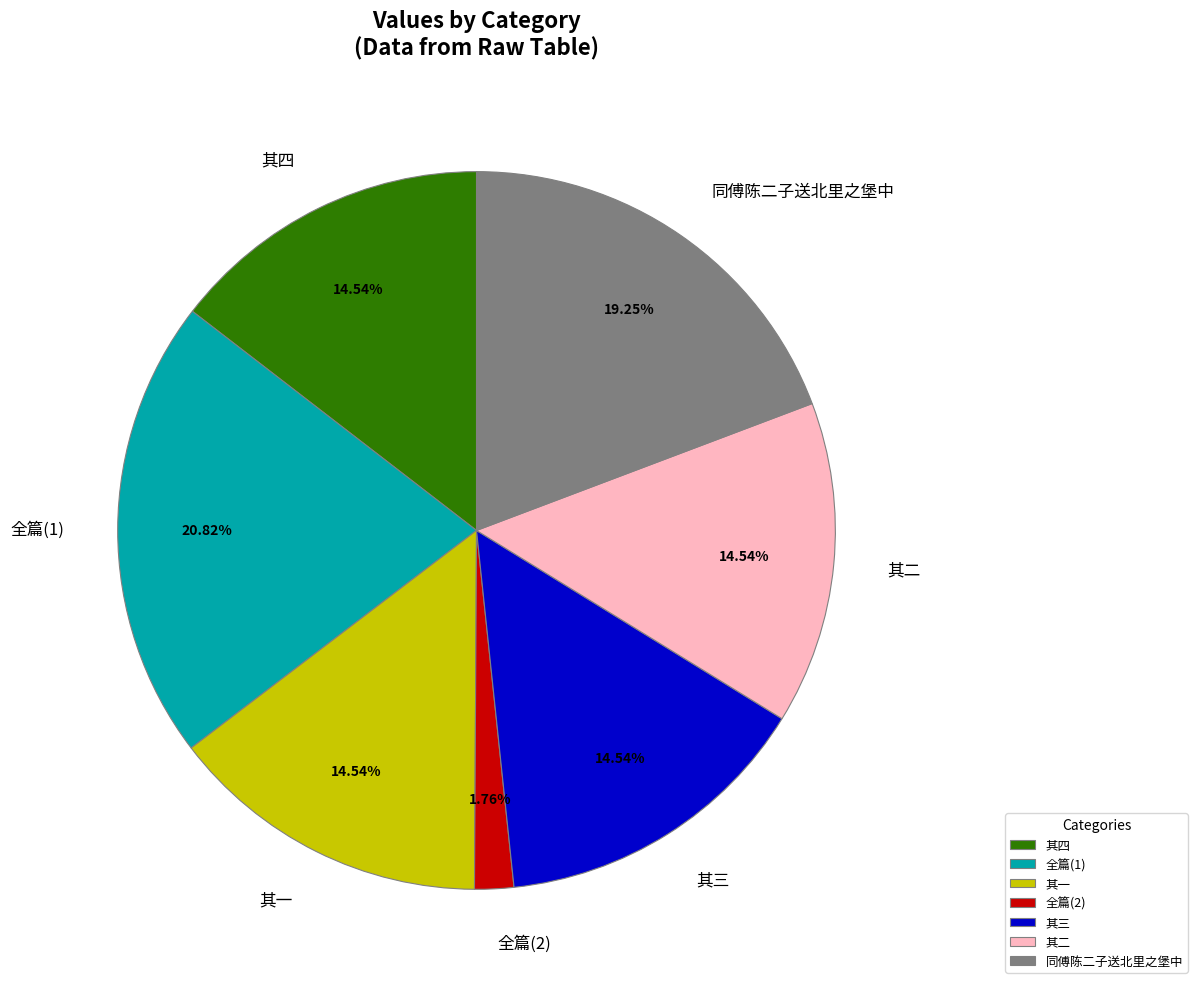

To the nearest percent, what is the difference between the largest and smallest slice percentages?

19%